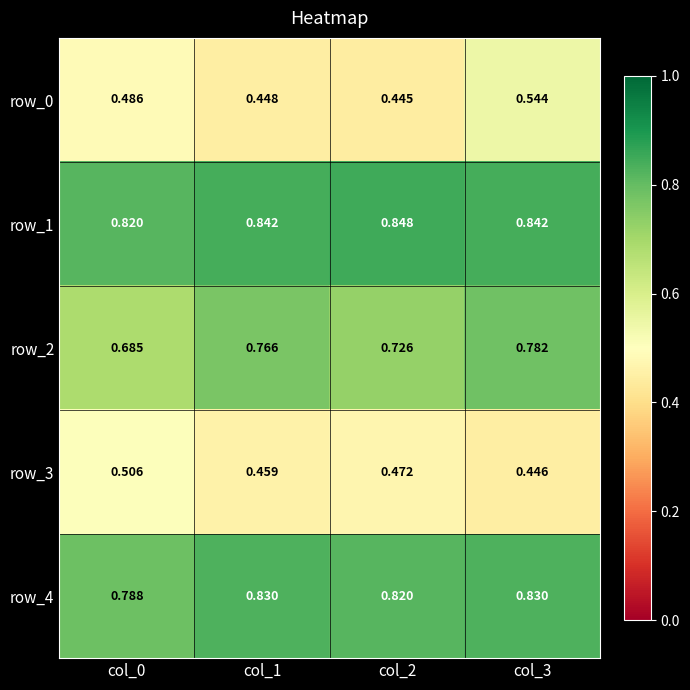

The row_3 series shows 0.2 at col_0. True or false?

False